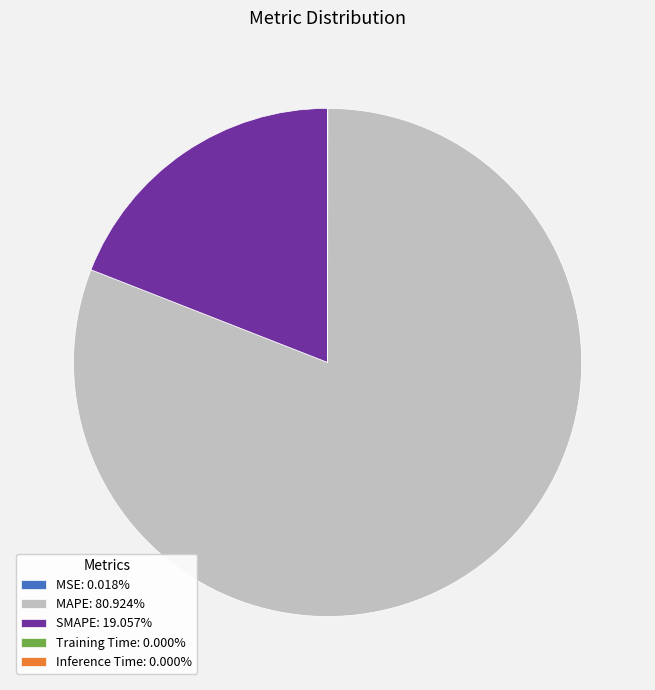

What is the ratio of the value at MAPE: 80.924% to the value at SMAPE: 19.057%?

4.2